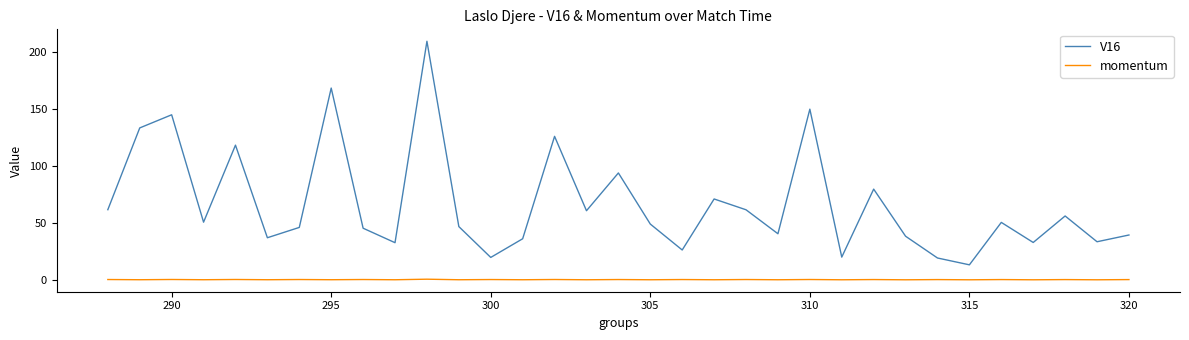

Which series has the widest spread of values?

V16